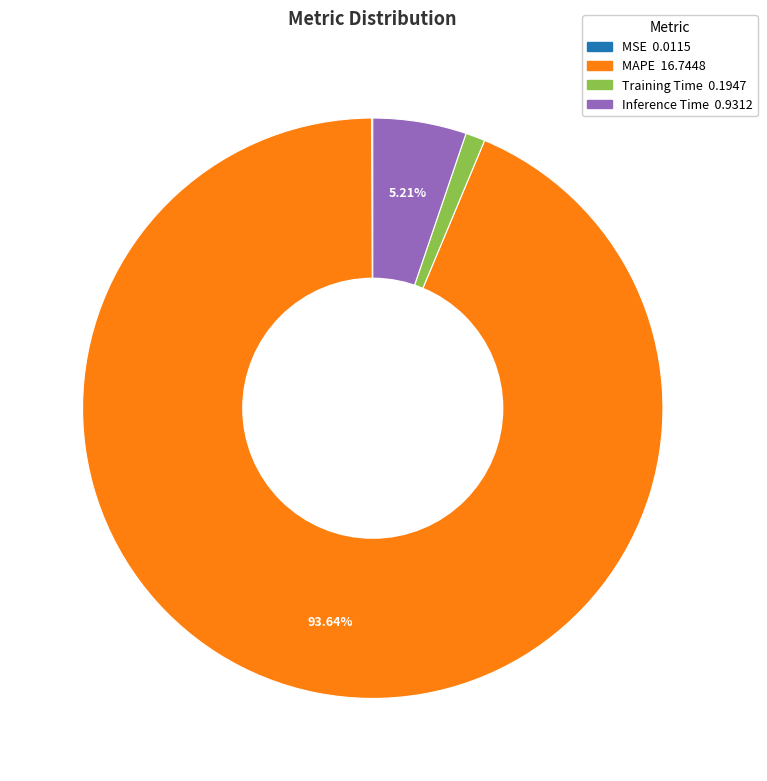

Does any single category account for the majority?

Yes